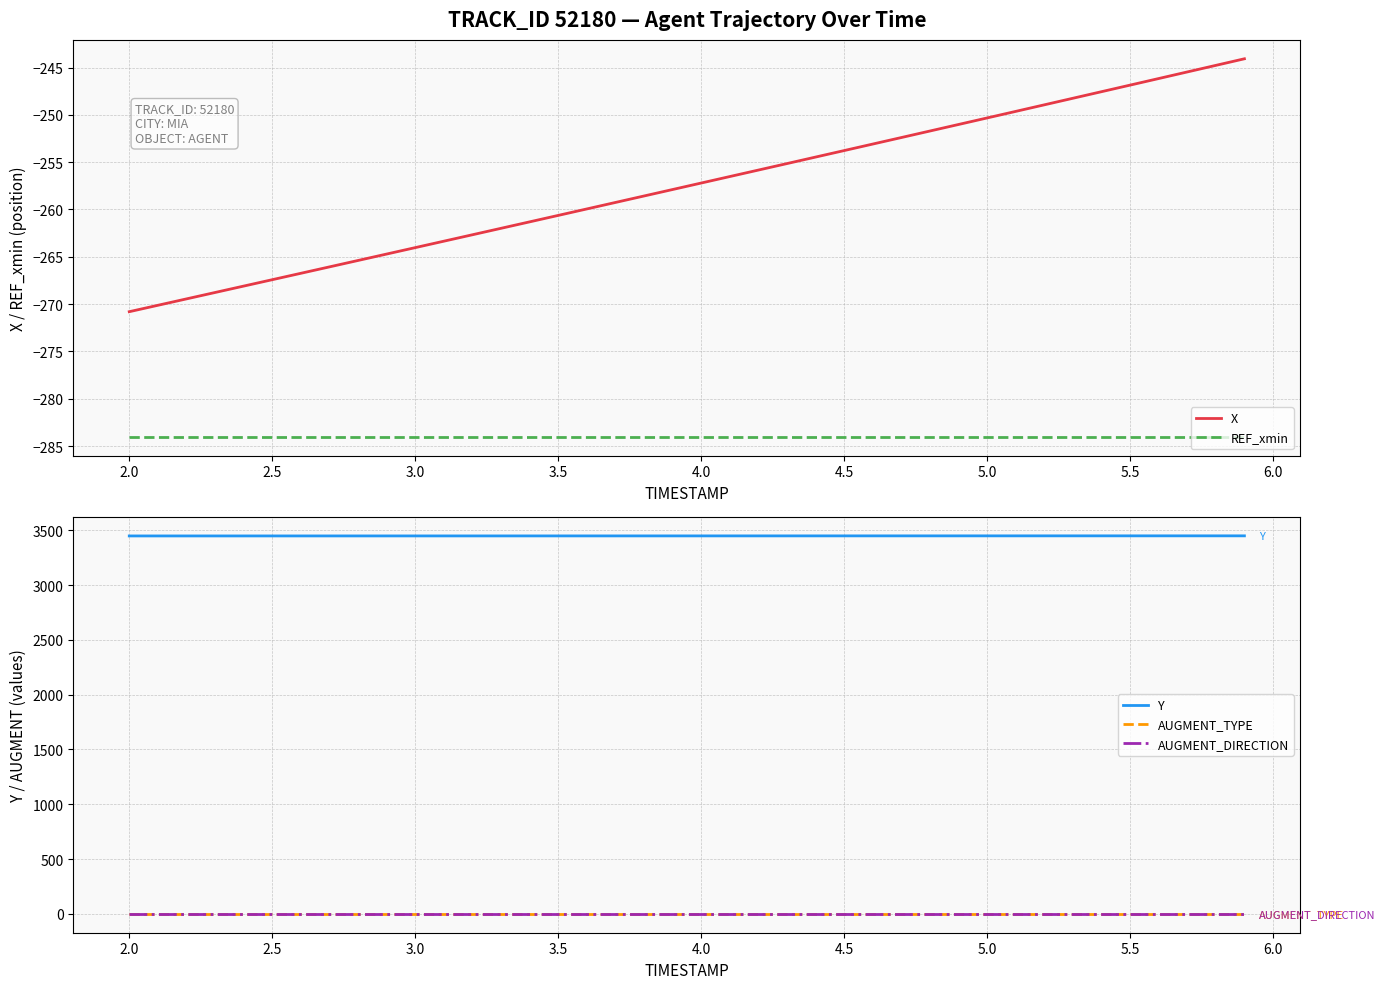

True or false: X has more than 2 points higher than both neighbors.

False